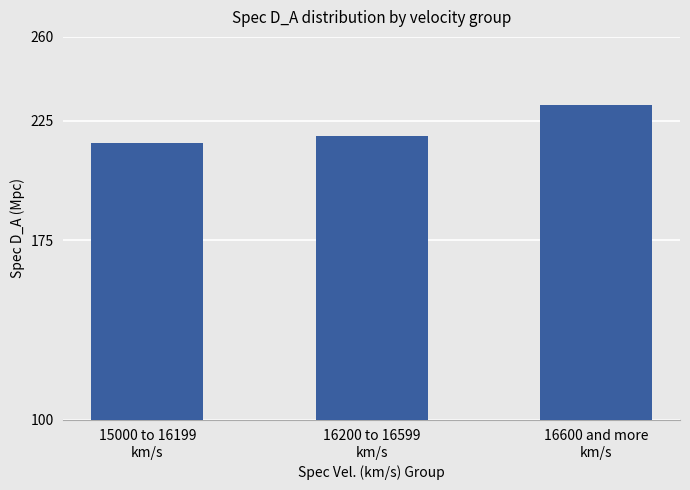

Are the bars grouped side by side (vs. stacked)?

No